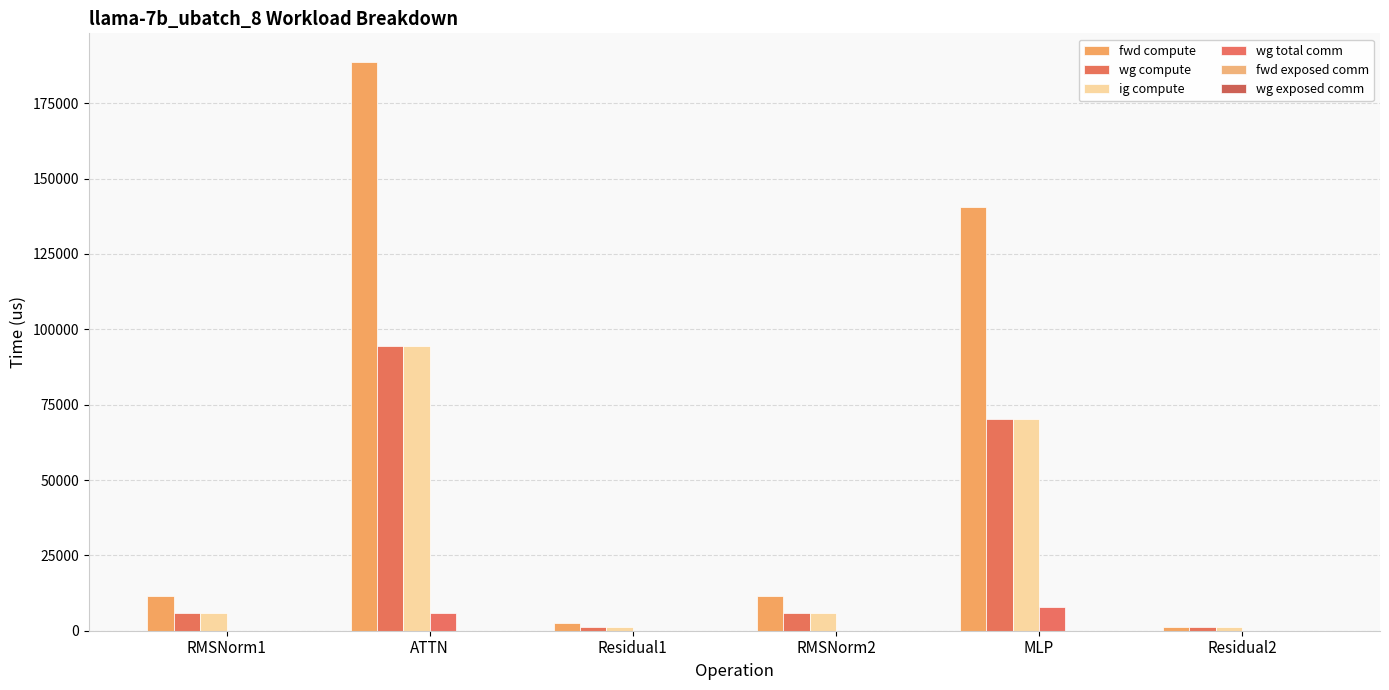

Reading left to right, extract all data points from this chart.

fwd compute: 11512.1	188744.9	2483.3	11512.1	140586.7	1241.7
wg compute: 5756.1	94372.4	1241.7	5756.1	70293.3	1241.7
ig compute: 5756.1	94372.4	1241.7	5756.1	70293.3	1241.7
wg total comm: 0.0	5855.3	0.0	0.0	7851.5	0.0
fwd exposed comm: 0.0	0.0	0.0	0.0	0.0	0.0
wg exposed comm: 0.0	0.0	0.0	0.0	0.0	0.0